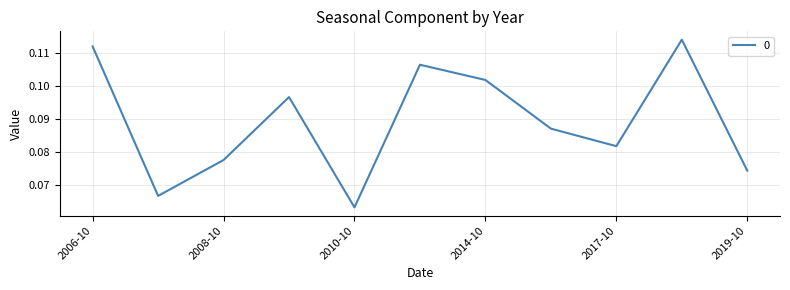

Does the chart display data point markers on the line(s)?

No